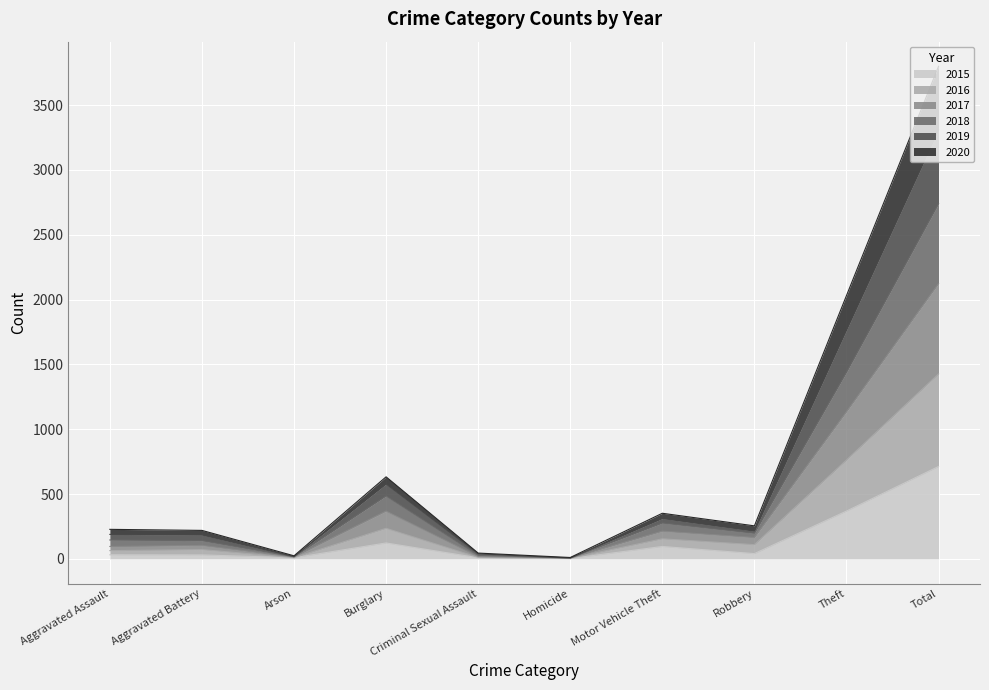

The 2017 series shows 4798 at Total. True or false?

False